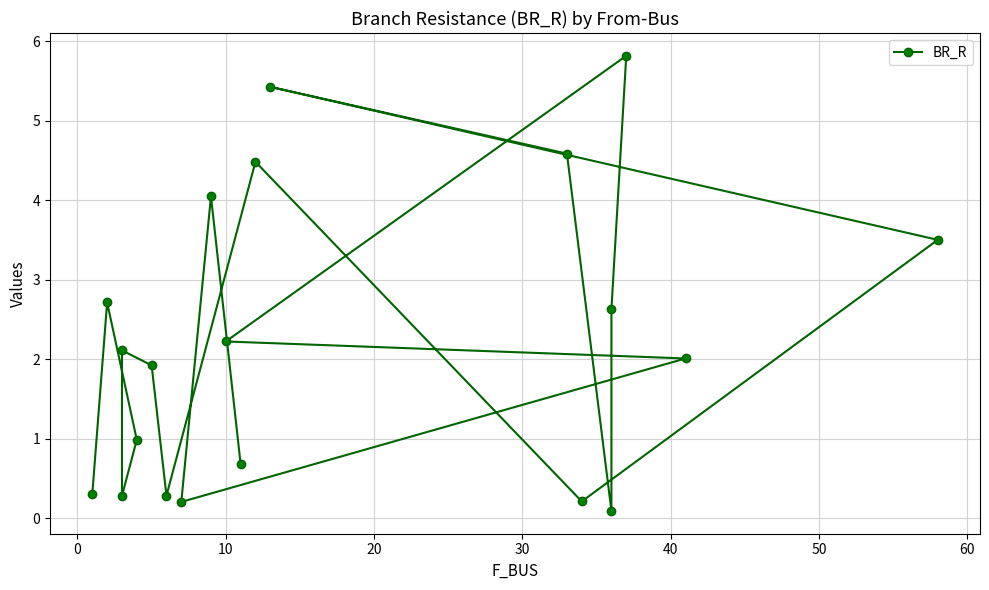

How many points are lower than both their immediate neighbors (excluding endpoints)?

5